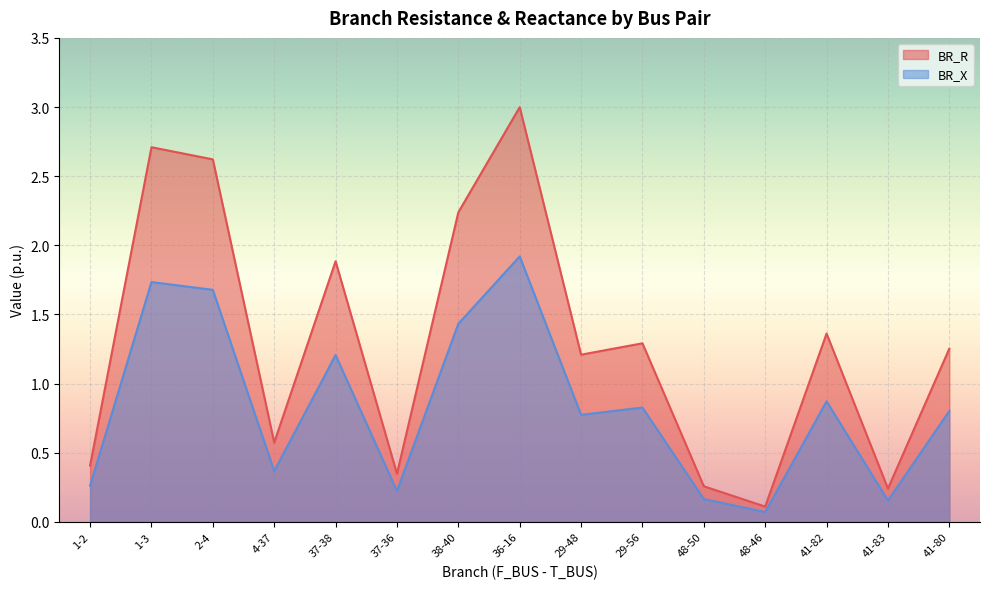

The BR_R series shows 0.9 at 38-40. True or false?

False